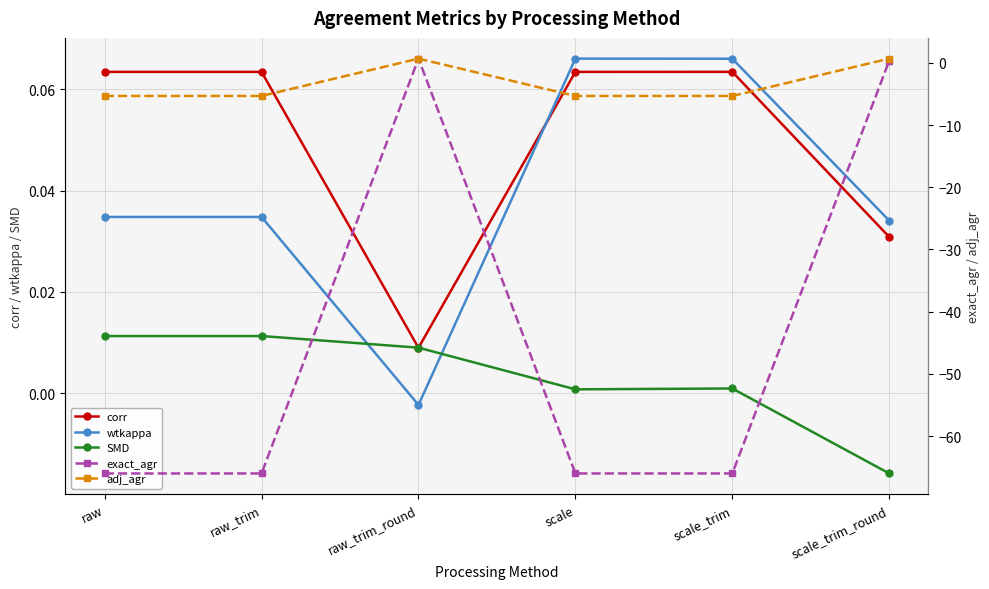

Is the value of wtkappa at raw_trim_round greater than the value of SMD at raw?

No